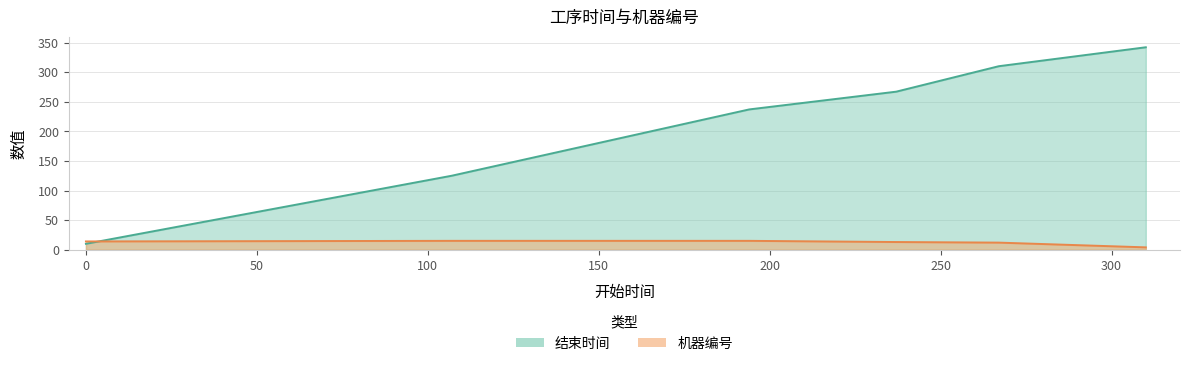

At which category does the chart reach its minimum across all series?

工序J1-6